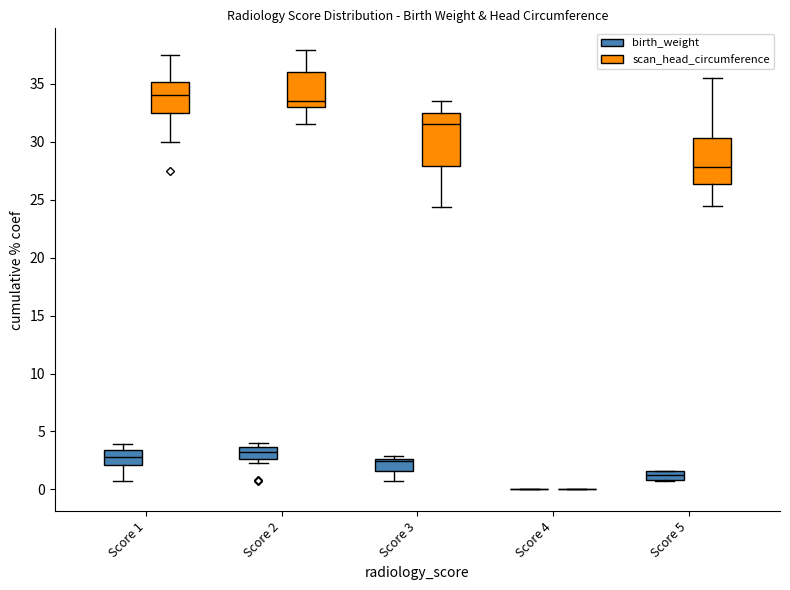

The value of scan_head_circumference at 26 is 32.0. True or false?

True